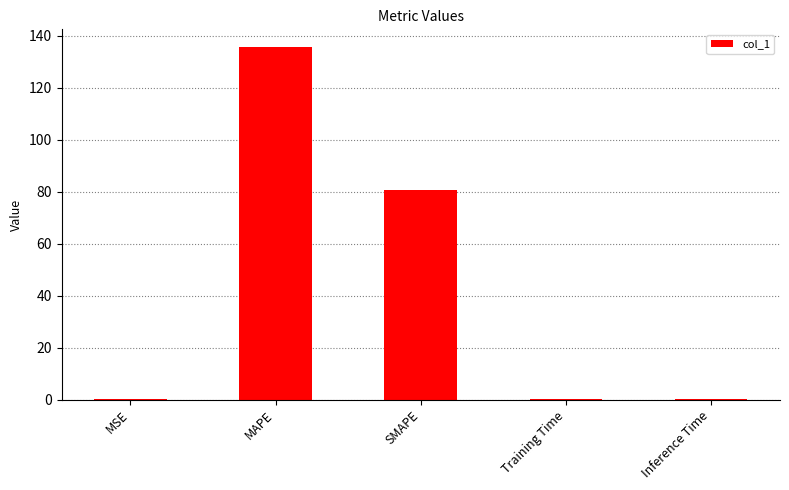

Between MAPE and MSE, which is larger?

MAPE